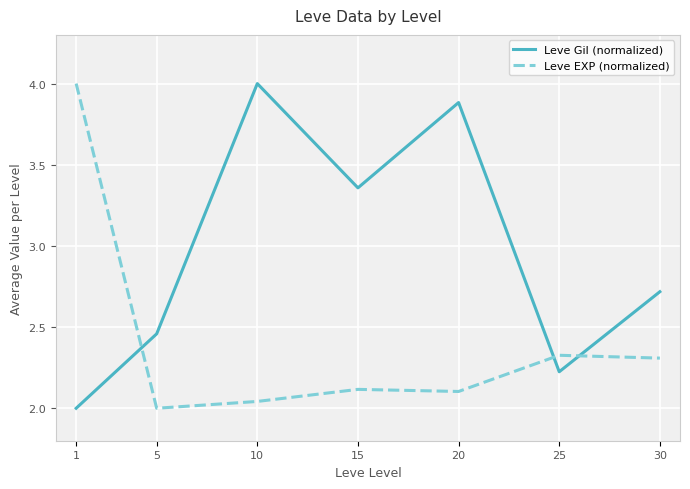

Which series has the largest total across all categories?

Leve Gil (normalized)